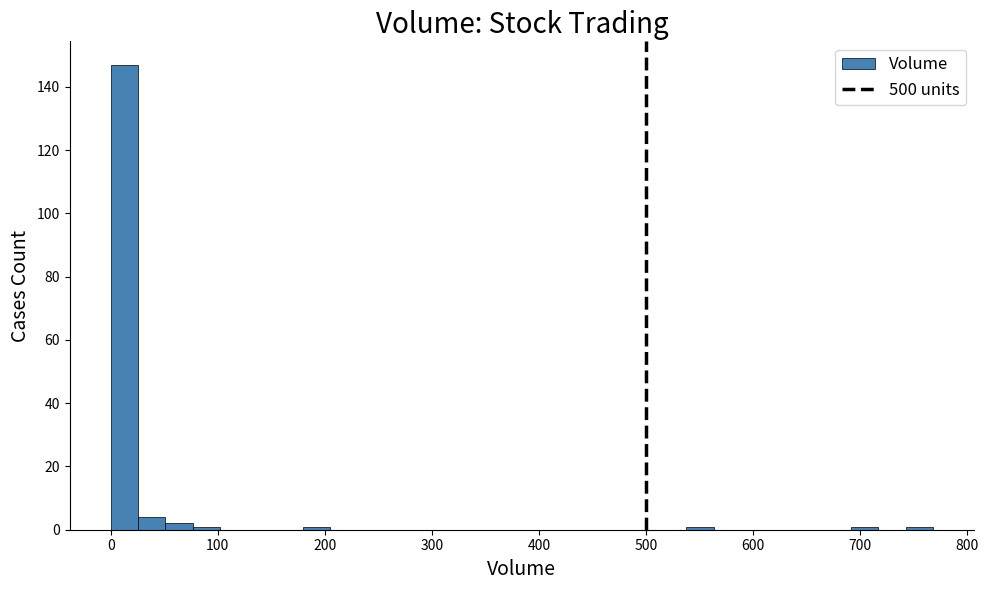

Read against the x-axis, roughly where is the centre of the tallest bar?

10